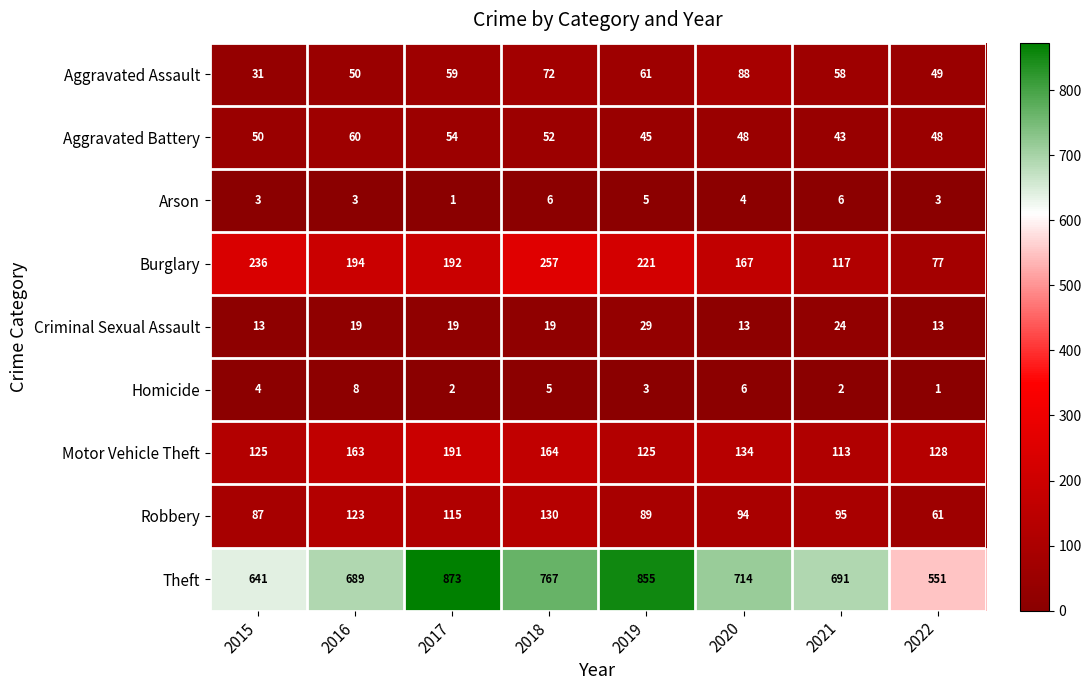

At which label is Aggravated Assault closest to 59?

2017